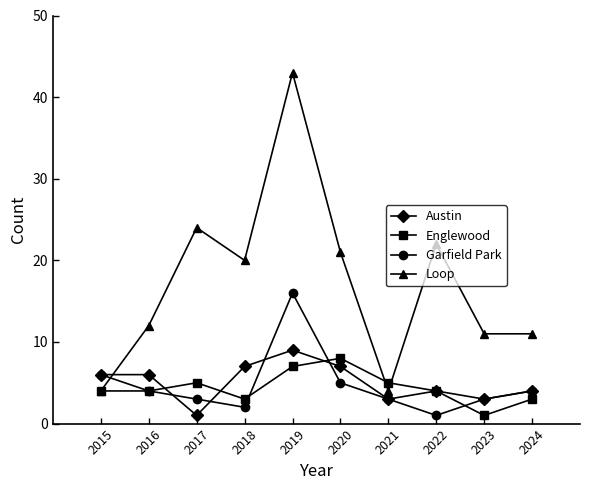

The Garfield Park series shows 3 at 2021. True or false?

True